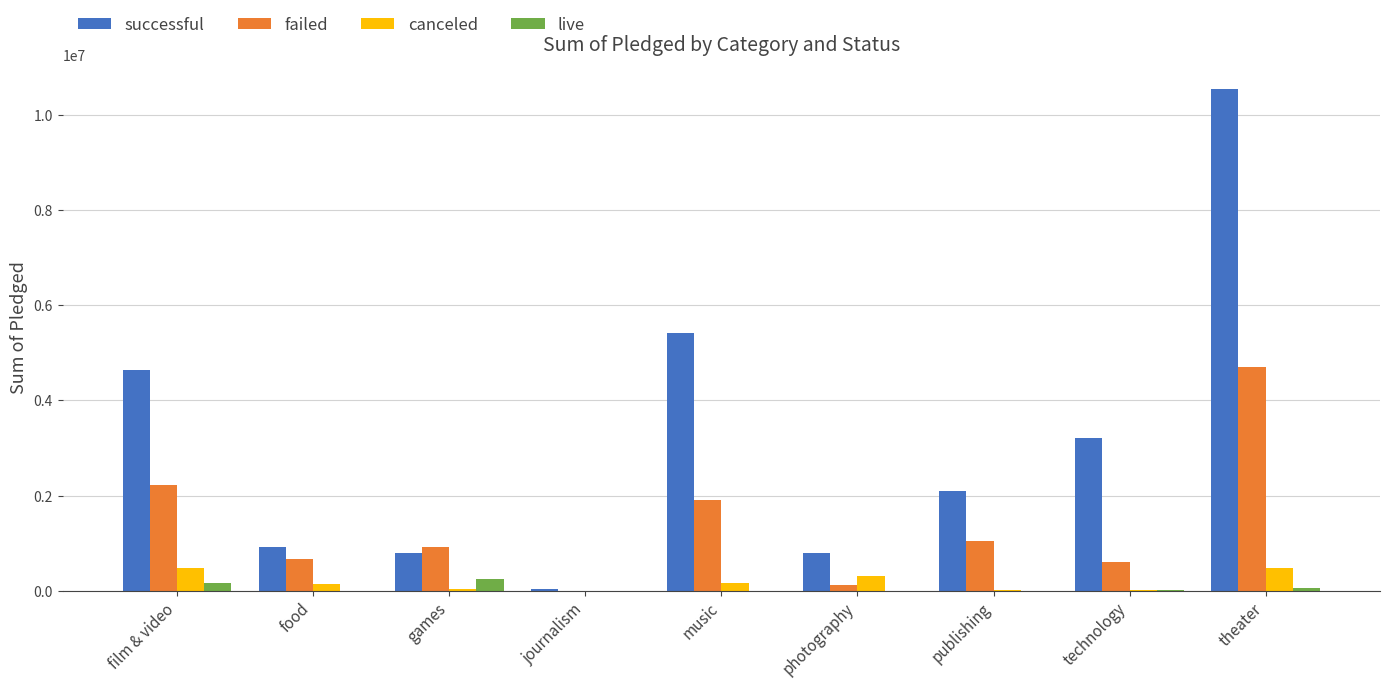

What is the maximum value shown in the chart?

10529190